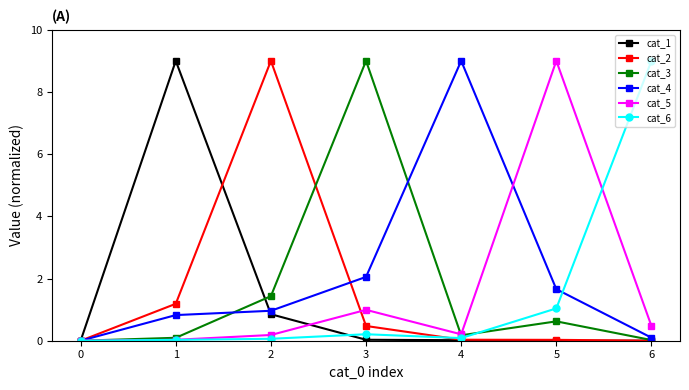

The value of cat_2 at 4 is 0.0. True or false?

False